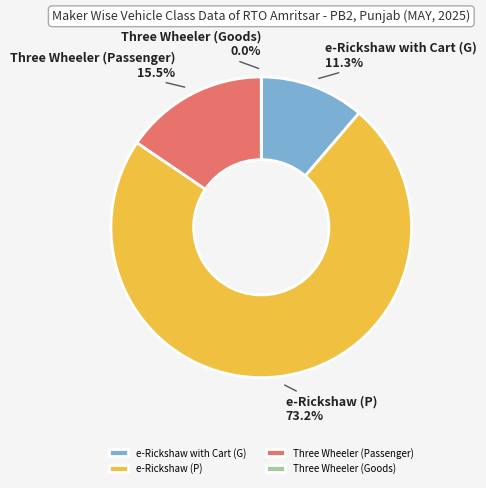

True or false: e-Rickshaw with Cart (G) accounts for 26% of the total.

False